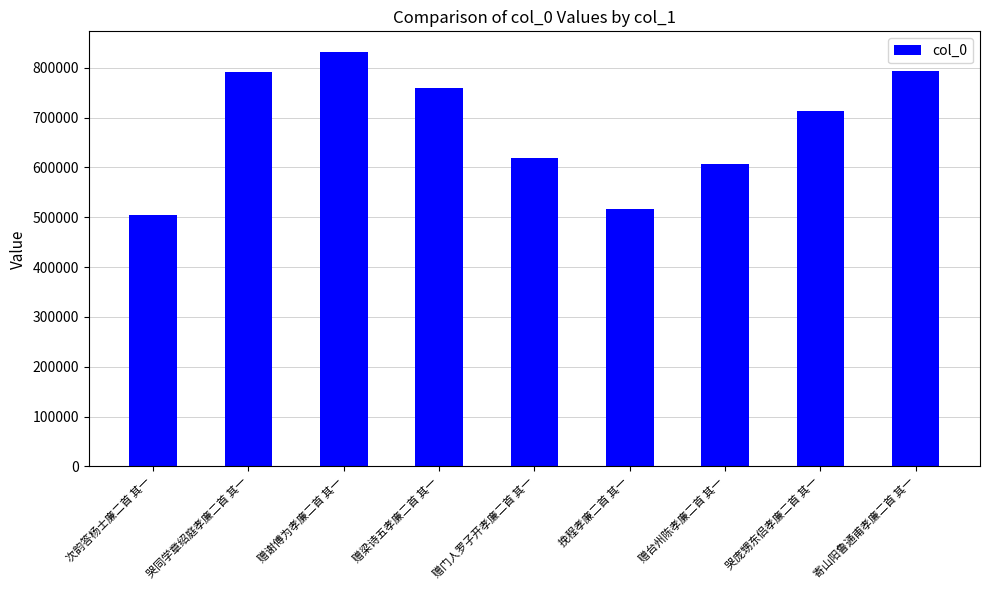

Count the number of categories in the chart.

9